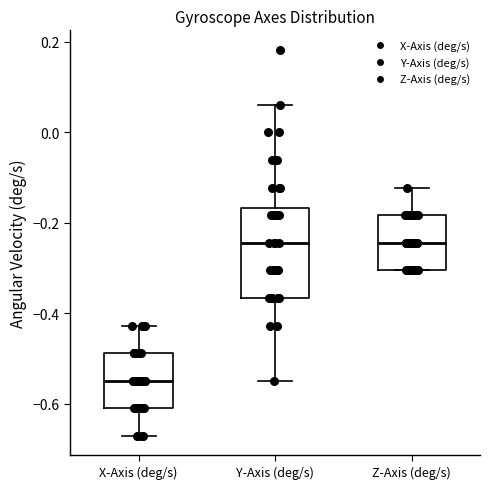

Reading left to right, transcribe this box plot: for each box, give where its median line is, the range the box spans, and where its two whiskers end, as read against the y-axis. The values are not printed on the chart, so give them approximately, as read against the axis.

X-Axis (deg/s): median -0.54, box -0.60 to -0.48, whiskers -0.68 to -0.42
Y-Axis (deg/s): median -0.24, box -0.36 to -0.16, whiskers -0.54 to 0.06
Z-Axis (deg/s): median -0.24, box -0.30 to -0.18, whiskers -0.30 to -0.12